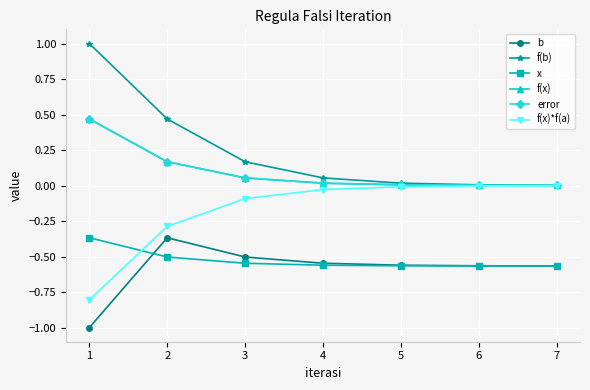

Does the chart have visible grid lines?

Yes